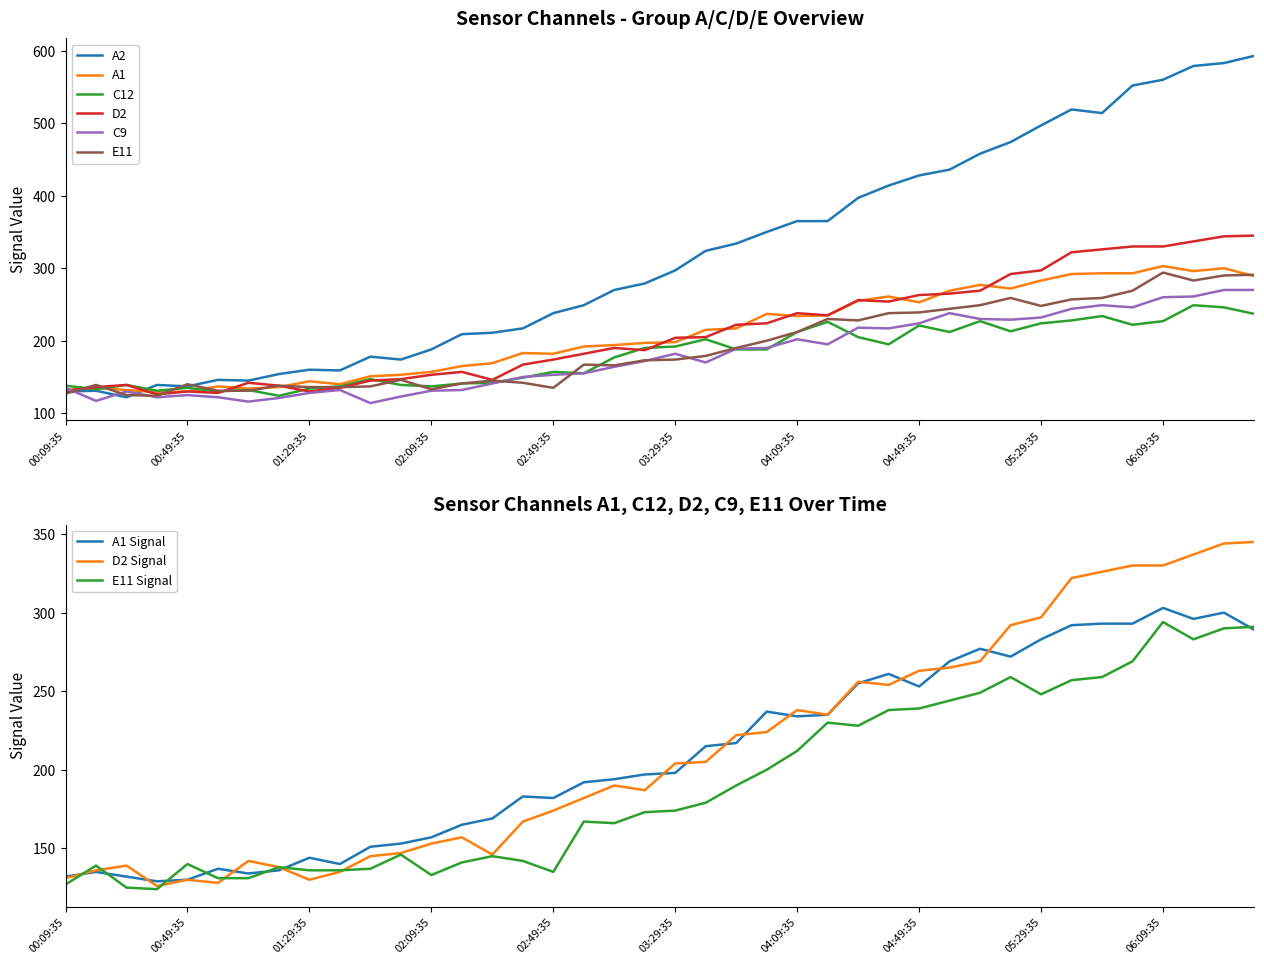

Reading left to right, transcribe all the data shown in this chart.

A2: 130	131	122	139	137	146	145	154	160	159	178	174	188	209	211	217	238	249	270	279	297	324	334	350	365	365	397	414	428	436	458	474	497	519	514	552	560	579	583	593
A1: 132	135	132	129	130	137	134	136	144	140	151	153	157	165	169	183	182	192	194	197	198	215	217	237	234	235	255	261	253	269	277	272	283	292	293	293	303	296	300	289
C12: 138	133	139	131	135	130	132	124	134	137	147	139	137	141	142	149	157	155	177	190	192	202	188	188	212	226	205	195	221	212	227	213	224	228	234	222	227	249	246	237
D2: 131	136	139	126	130	128	142	138	130	135	145	147	153	157	146	167	174	182	190	187	204	205	222	224	238	235	256	254	263	265	269	292	297	322	326	330	330	337	344	345
C9: 135	117	130	122	125	122	116	121	128	132	114	123	131	132	141	150	153	155	164	172	182	170	189	190	202	195	218	217	224	238	230	229	232	244	249	246	260	261	270	270
E11: 127	139	125	124	140	131	131	138	136	136	137	146	133	141	145	142	135	167	166	173	174	179	190	200	212	230	228	238	239	244	249	259	248	257	259	269	294	283	290	291